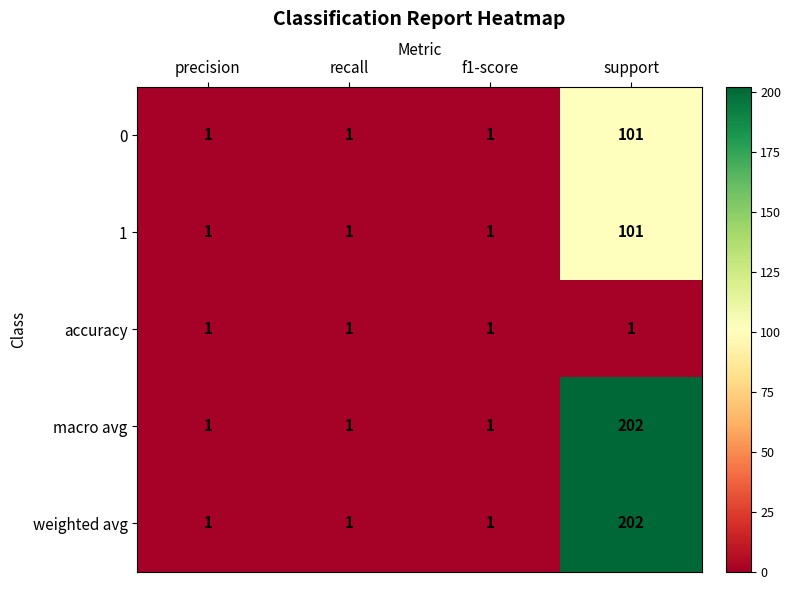

What is the difference between the 1 values at precision and support?

100